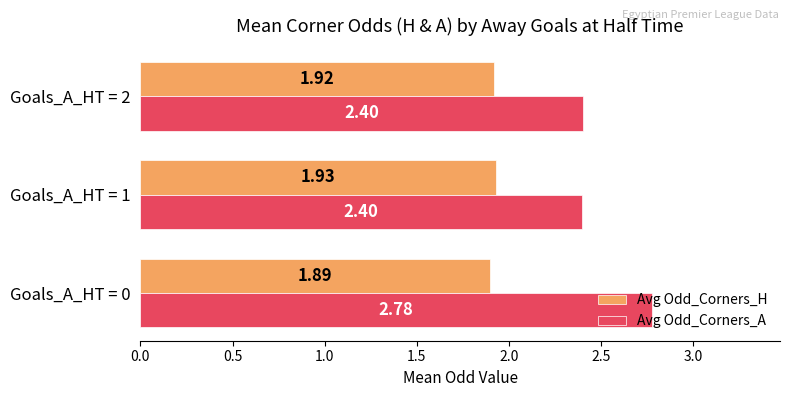

Which series has the largest total across all categories?

Avg Odd_Corners_A